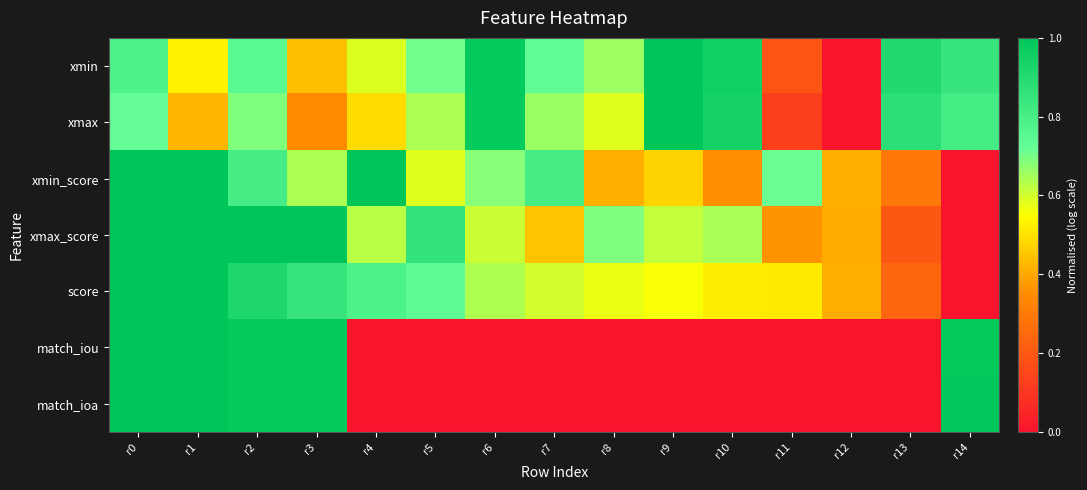

At which category is the sum across all series the highest?

r0